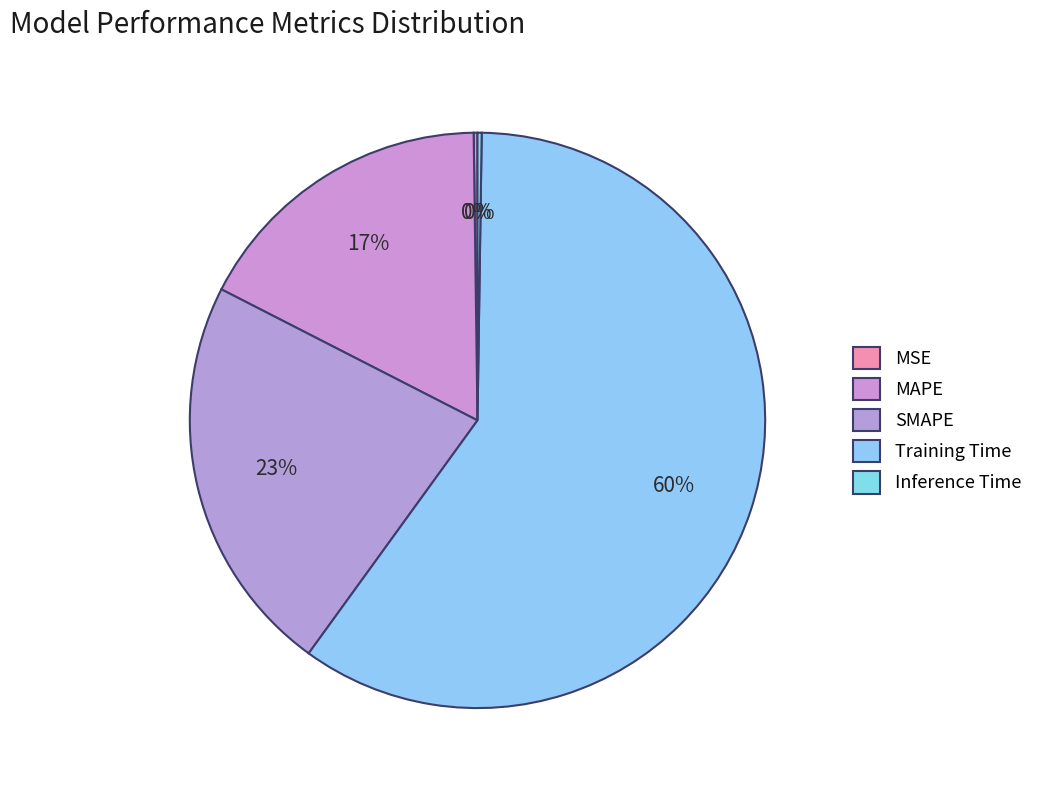

How many segments does this pie chart have?

5